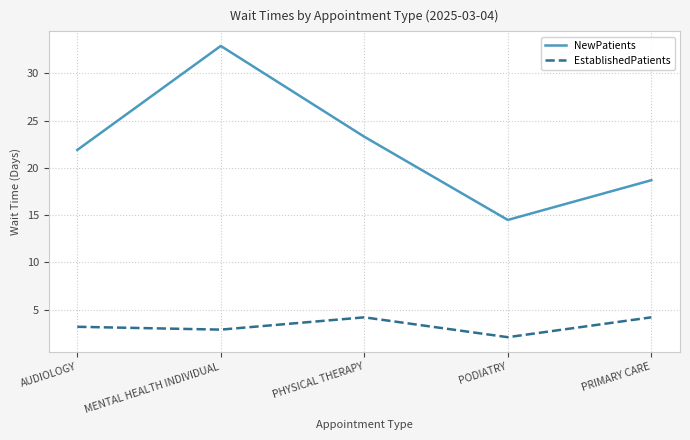

At PRIMARY CARE, list the series in order from smallest to largest.

EstablishedPatients, NewPatients